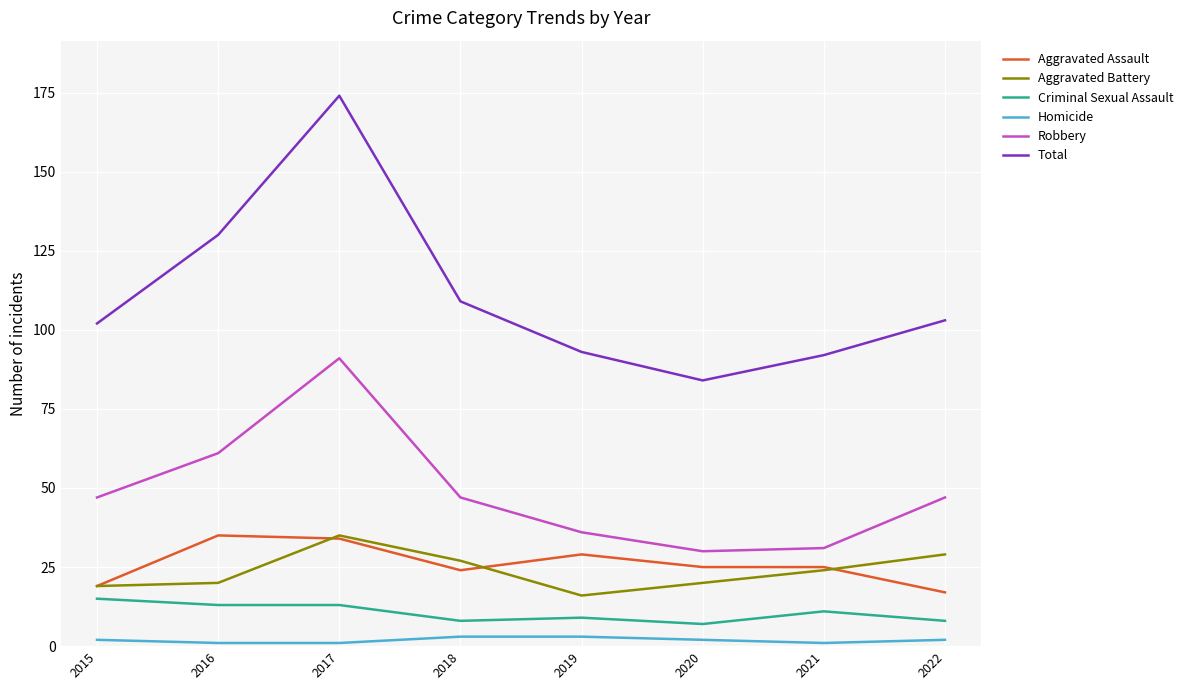

True or false: Homicide and Robbery cross at least once.

False